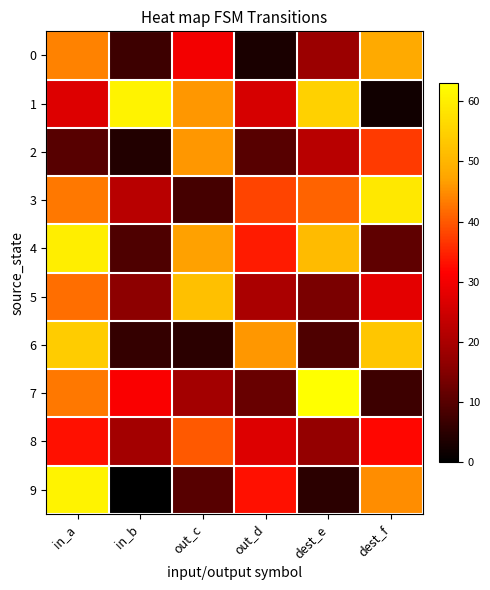

Reading left to right, transcribe all the data shown in this chart.

0: in_a=44	in_b=7	out_c=30	out_d=3	dest_e=18	dest_f=48
1: in_a=27	in_b=61	out_c=46	out_d=26	dest_e=55	dest_f=2
2: in_a=10	in_b=4	out_c=46	out_d=10	dest_e=22	dest_f=37
3: in_a=43	in_b=22	out_c=8	out_d=38	dest_e=41	dest_f=59
4: in_a=60	in_b=9	out_c=47	out_d=34	dest_e=51	dest_f=11
5: in_a=42	in_b=16	out_c=52	out_d=20	dest_e=14	dest_f=28
6: in_a=54	in_b=6	out_c=5	out_d=46	dest_e=9	dest_f=53
7: in_a=43	in_b=31	out_c=19	out_d=12	dest_e=63	dest_f=7
8: in_a=33	in_b=19	out_c=40	out_d=27	dest_e=17	dest_f=32
9: in_a=61	in_b=0	out_c=10	out_d=33	dest_e=5	dest_f=45